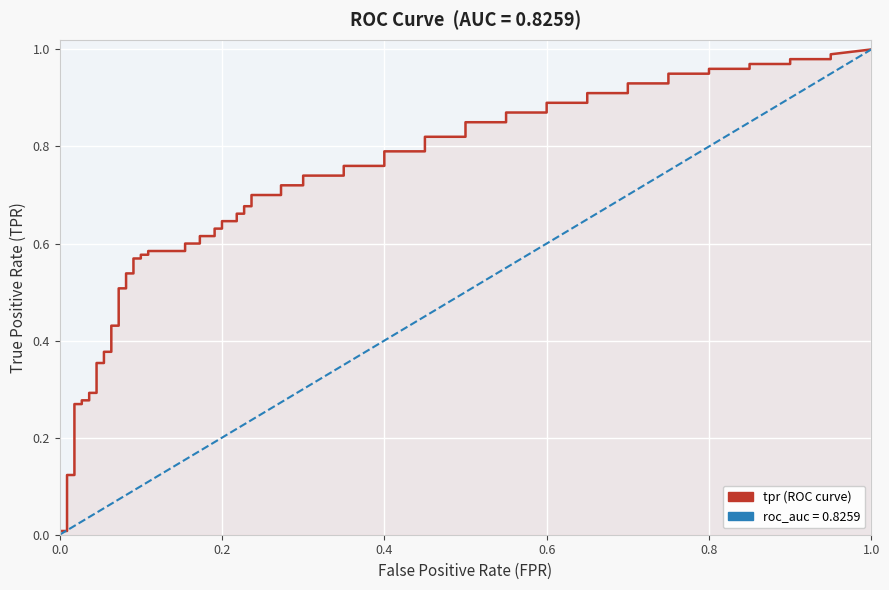

True or false: fpr has more than 1 points higher than both neighbors.

False